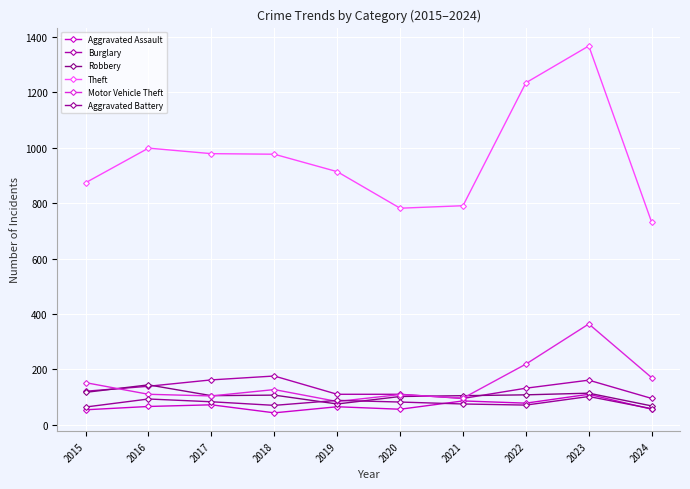

Does the chart have visible grid lines?

Yes